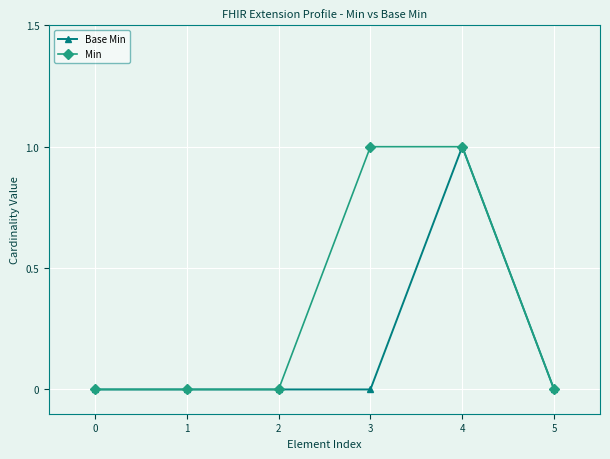

Reading left to right, transcribe all the data shown in this chart.

Base Min: 0	0	0	0	1	0
Min: 0	0	0	1	1	0